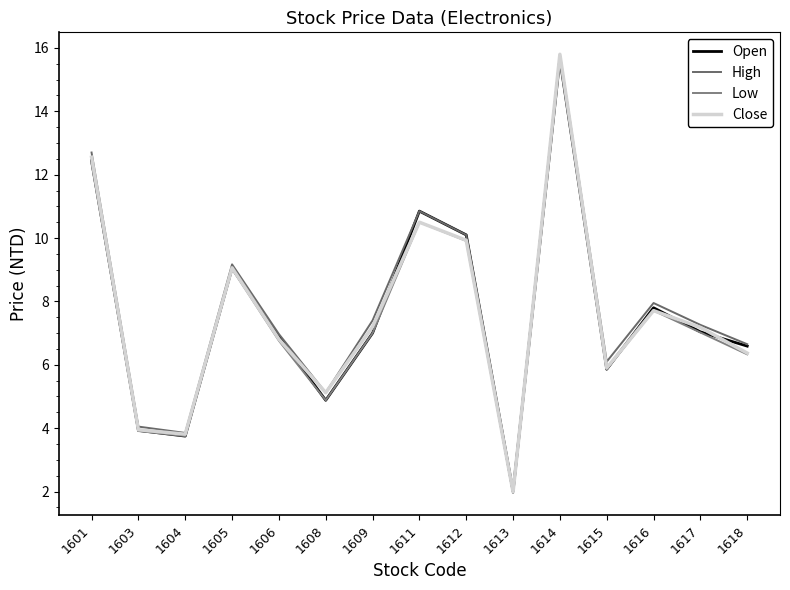

Which series has the widest spread of values?

Close